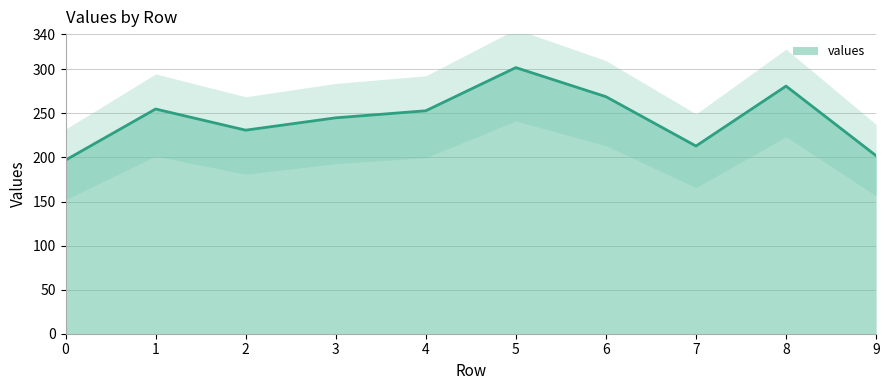

What is the change in value from 4 to 7?

-40